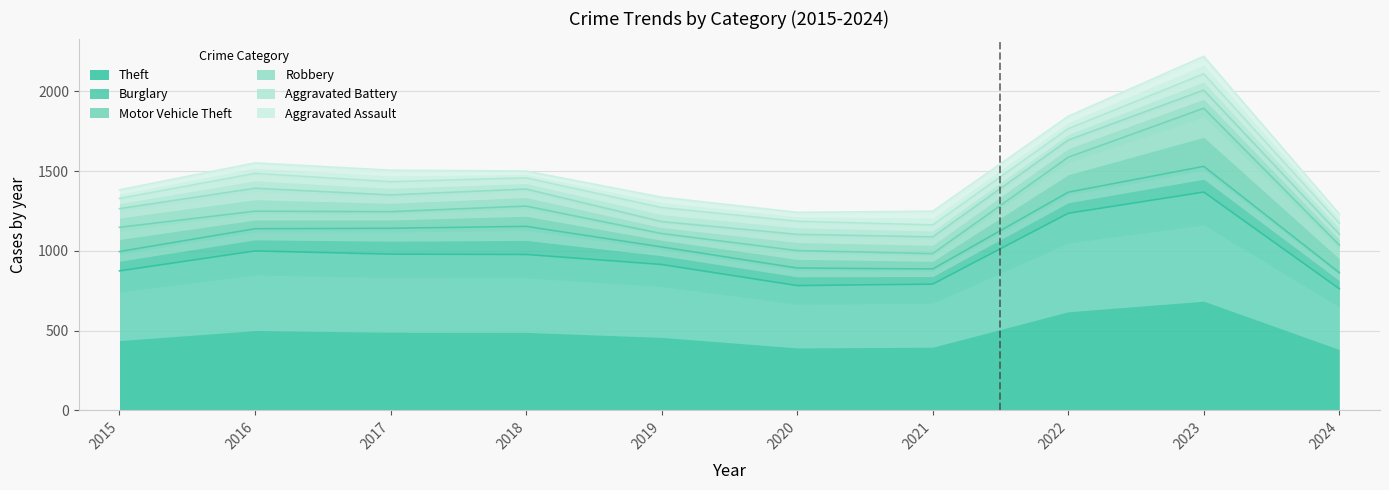

At which label does Aggravated Assault first exceed 66?

2017